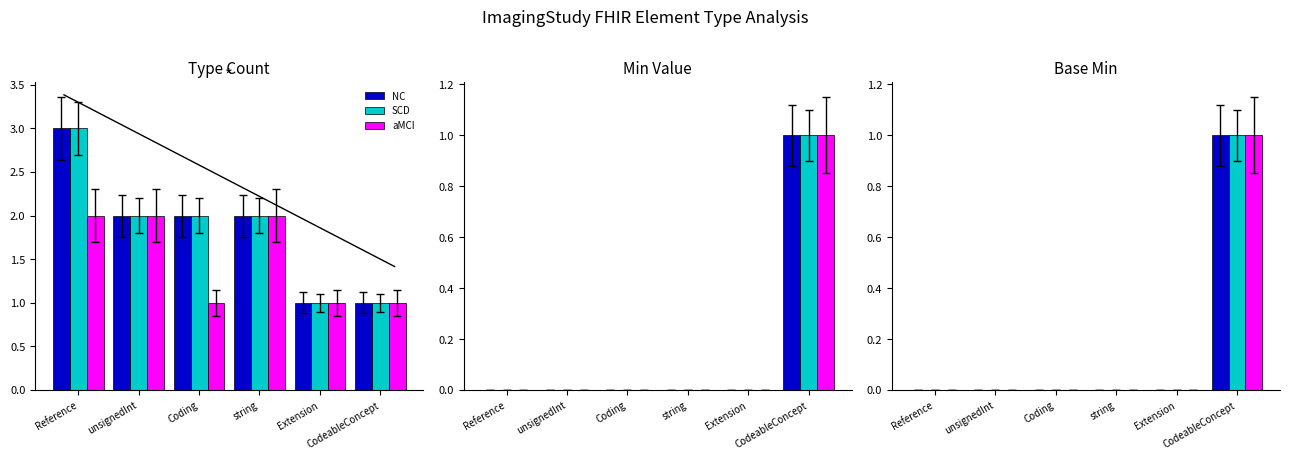

What is the label of the 1st bar from the left?

Reference